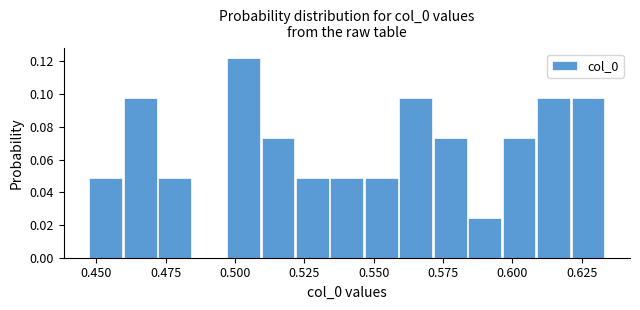

Read against the x-axis, roughly where is the centre of the tallest bar?

0.505